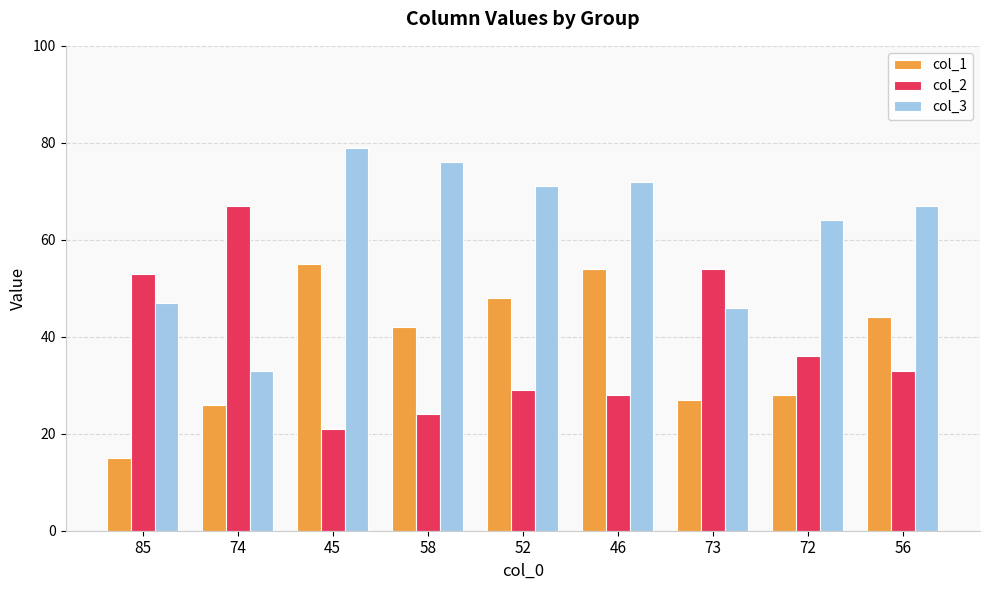

What is the spread (max minus min) of values at 85?

38